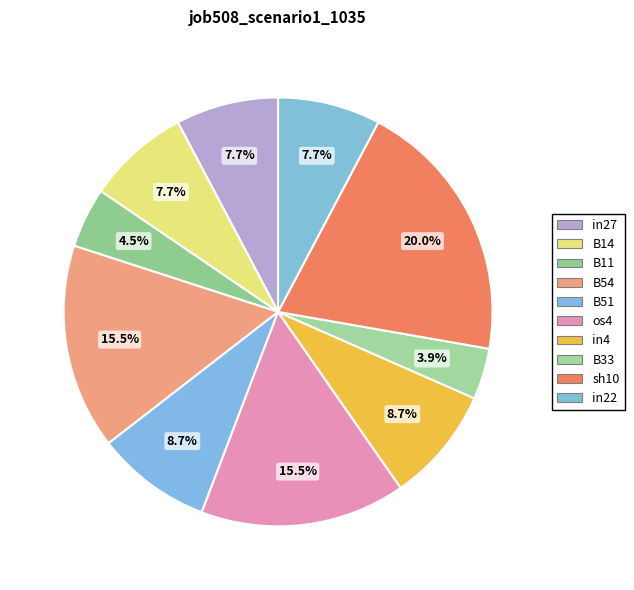

True or false: in27 accounts for 17% of the total.

False